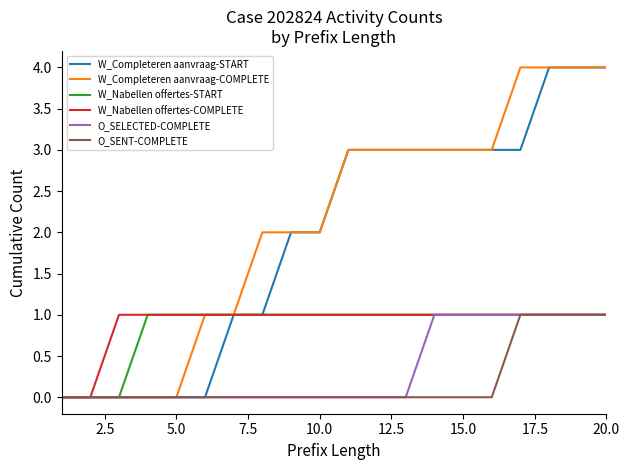

Which series has the largest range (max minus min)?

W_Completeren aanvraag-START